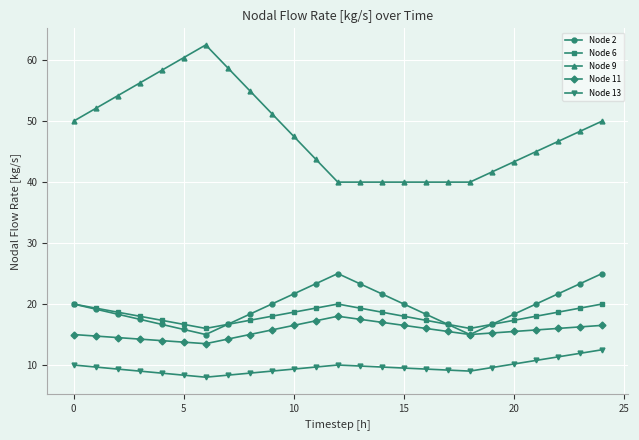

Which series has the widest spread of values?

Node 9